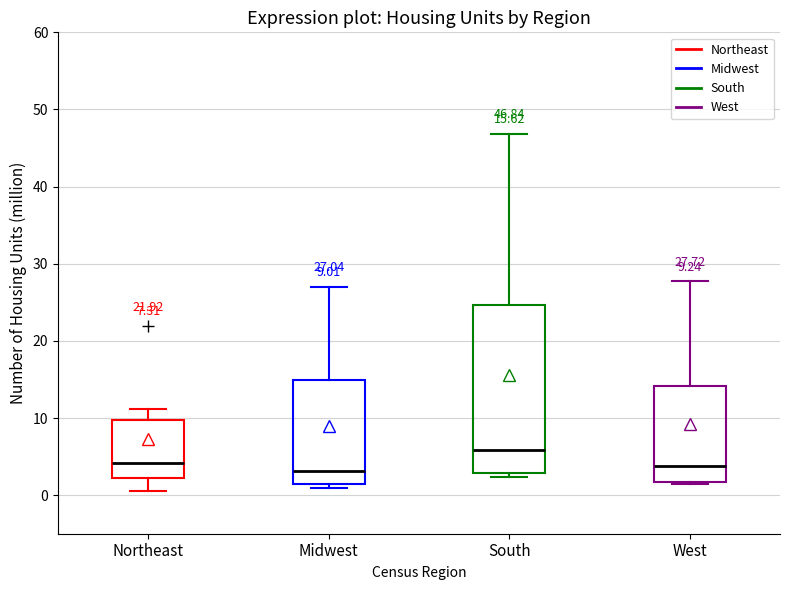

Comparing the boxes themselves (not the whiskers), which one is the tallest?

South